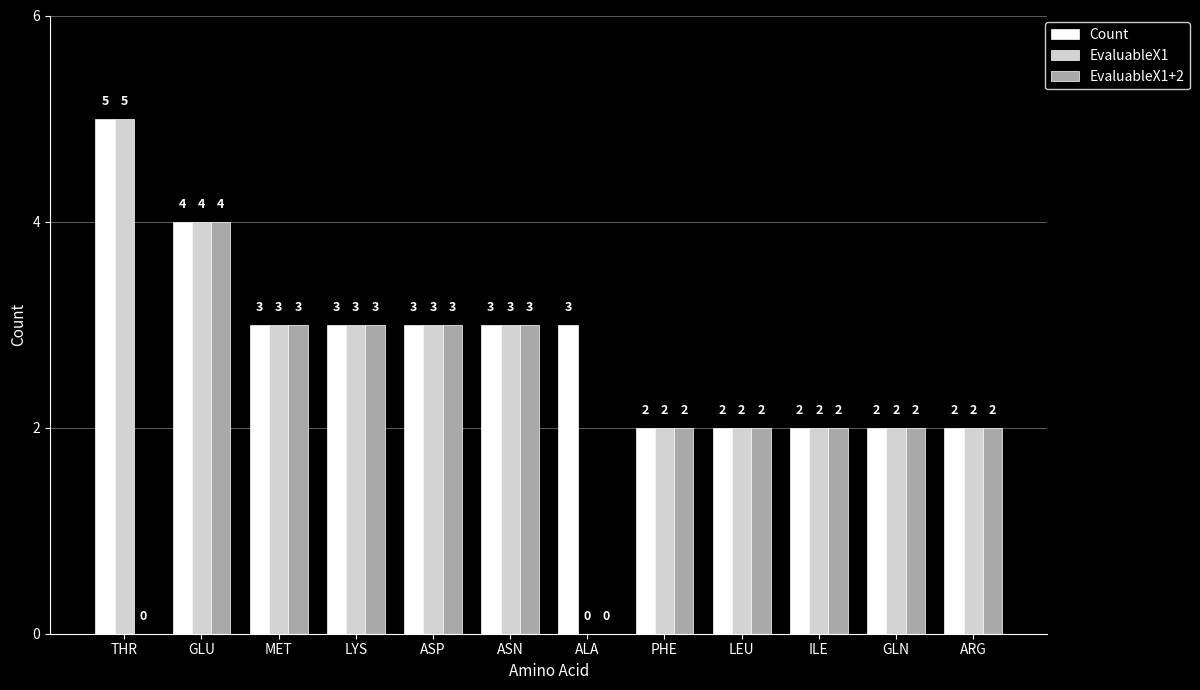

Reading left to right, list all the values displayed in this chart.

Count: THR=5	GLU=4	MET=3	LYS=3	ASP=3	ASN=3	ALA=3	PHE=2	LEU=2	ILE=2	GLN=2	ARG=2
EvaluableX1: THR=5	GLU=4	MET=3	LYS=3	ASP=3	ASN=3	ALA=0	PHE=2	LEU=2	ILE=2	GLN=2	ARG=2
EvaluableX1+2: THR=0	GLU=4	MET=3	LYS=3	ASP=3	ASN=3	ALA=0	PHE=2	LEU=2	ILE=2	GLN=2	ARG=2